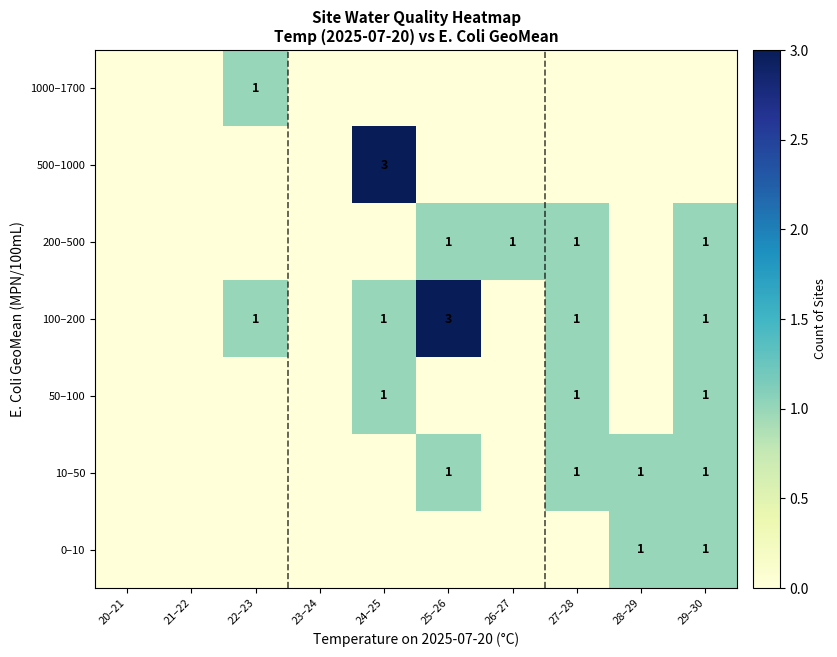

At which category does the chart reach its minimum across all series?

20–21